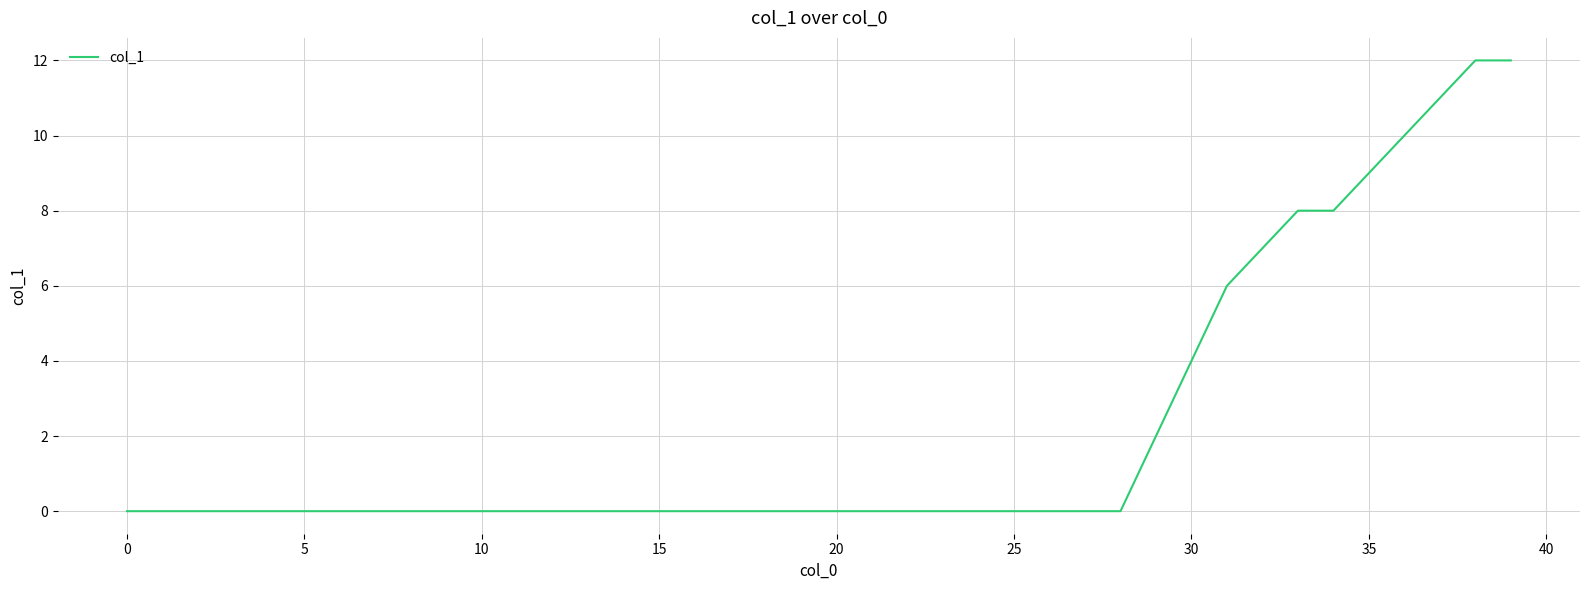

How many lines are shown in the chart?

1